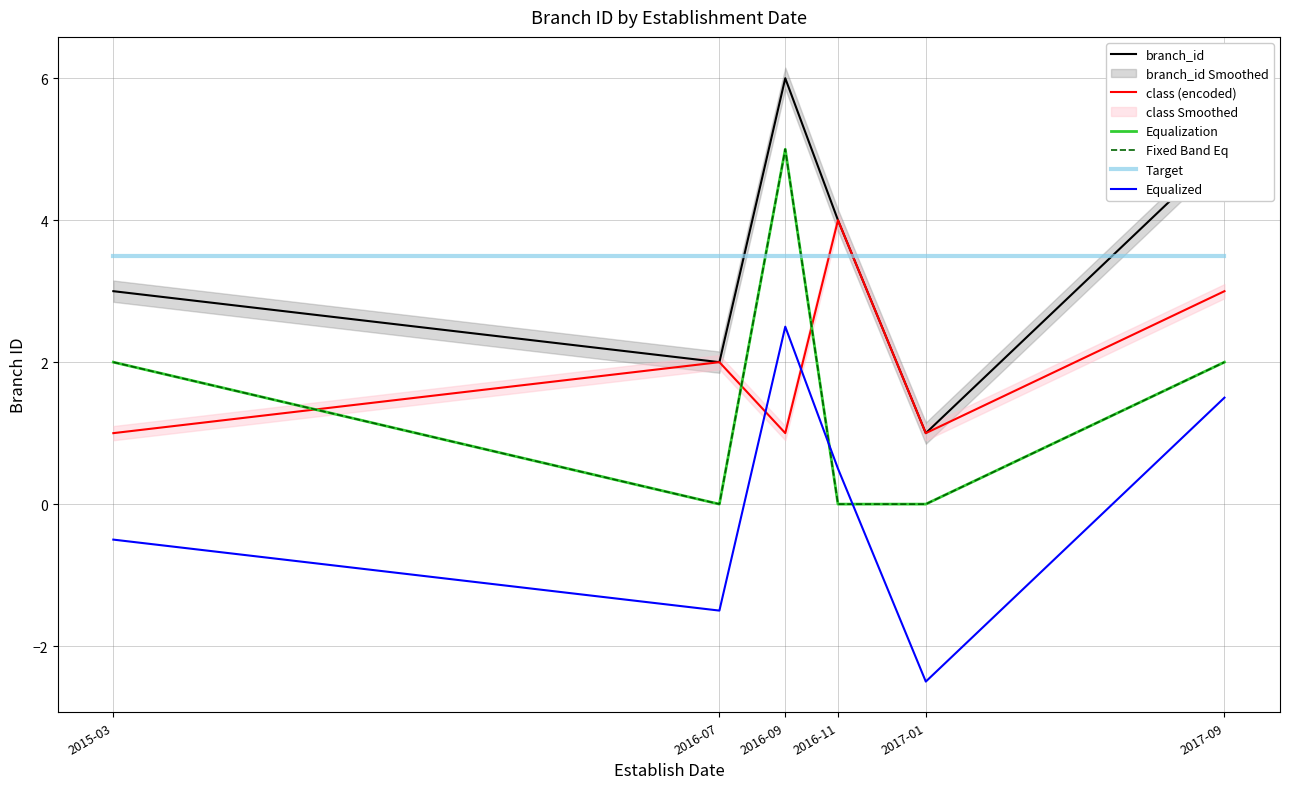

Between 2016-11 and 2017-01, which series saw the biggest shift?

branch_id